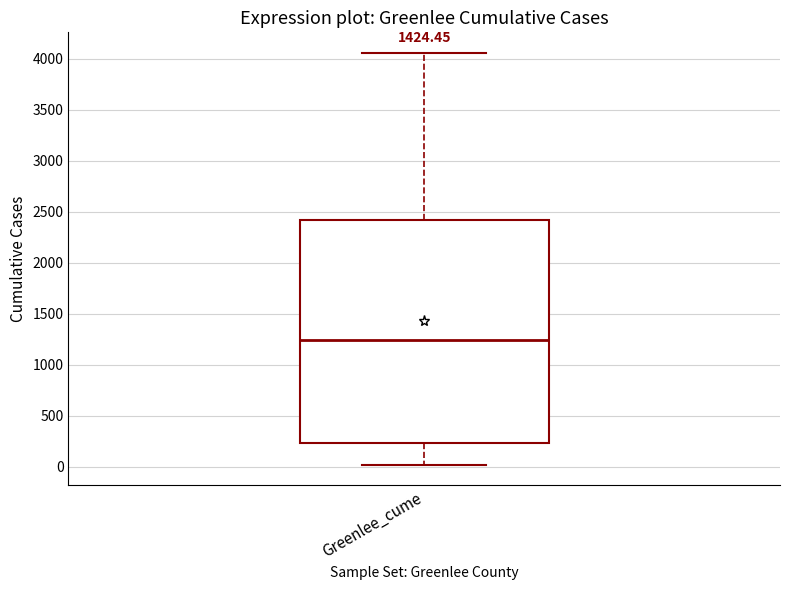

Transcribe this box plot: give where the median line is, the range the box spans, and where the two whiskers end, as read against the y-axis. The values are not printed on the chart, so give them approximately, as read against the axis.

median 1250, box 250 to 2400, whiskers 0 to 4050